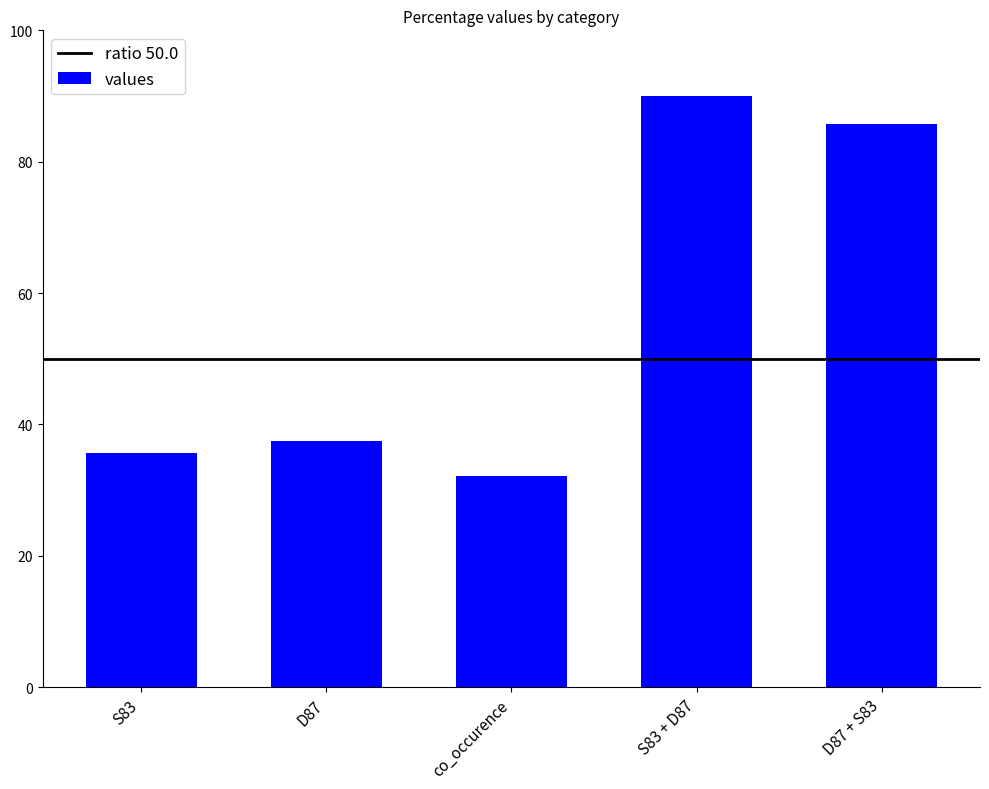

What is the sum of all values?

281.1